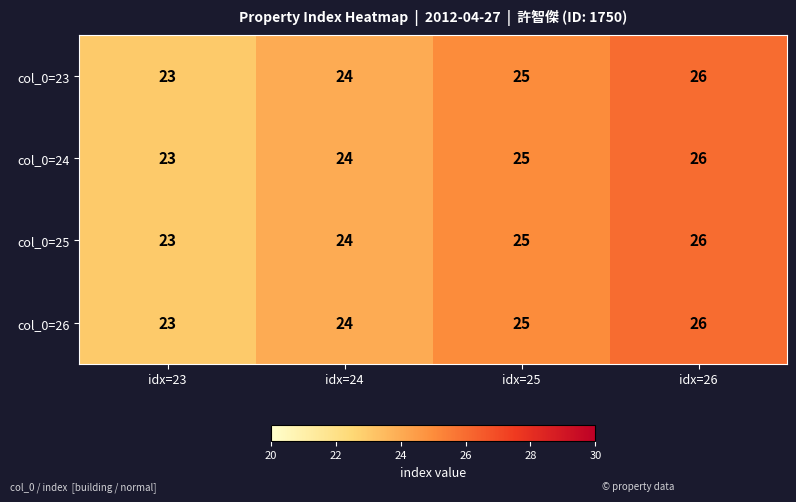

Which label corresponds to the smallest value in the chart?

idx=23